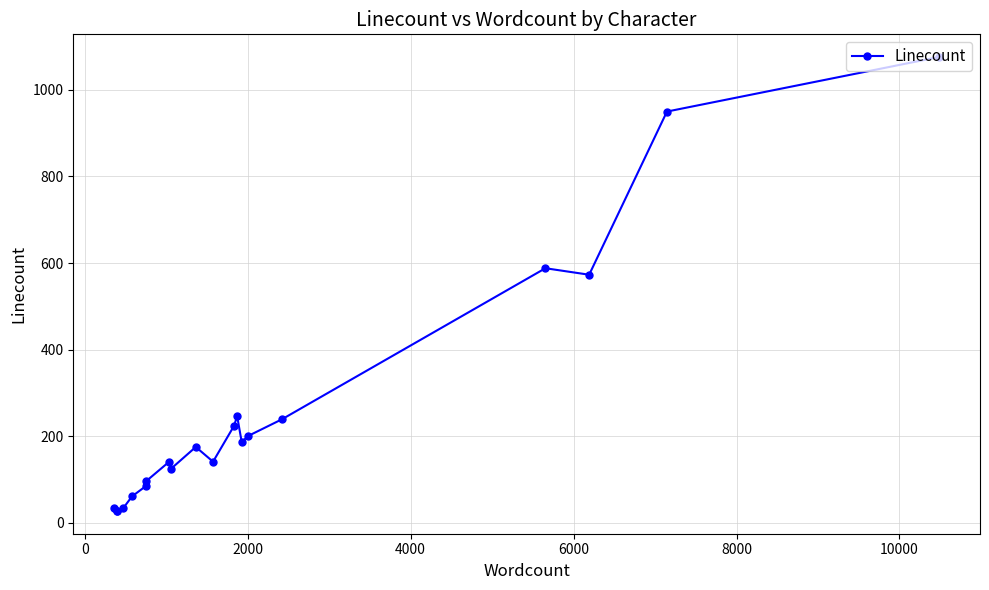

What is the minimum value shown in the chart?

27